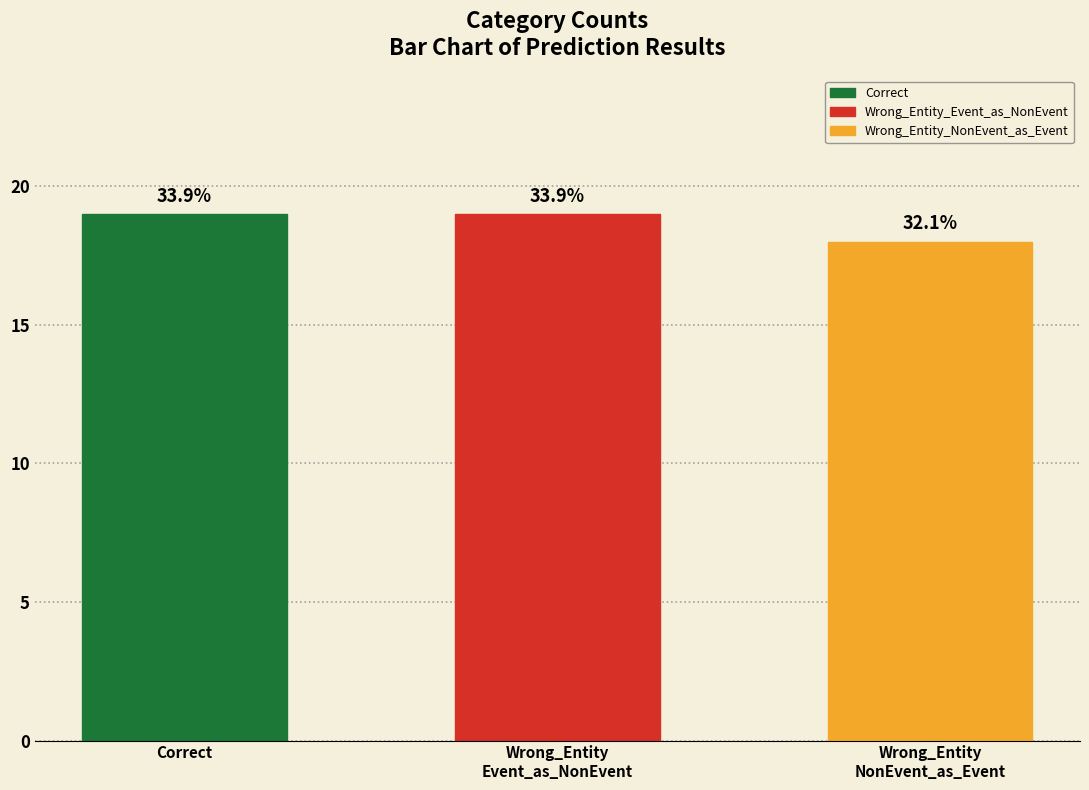

Does the chart contain any negative values?

No